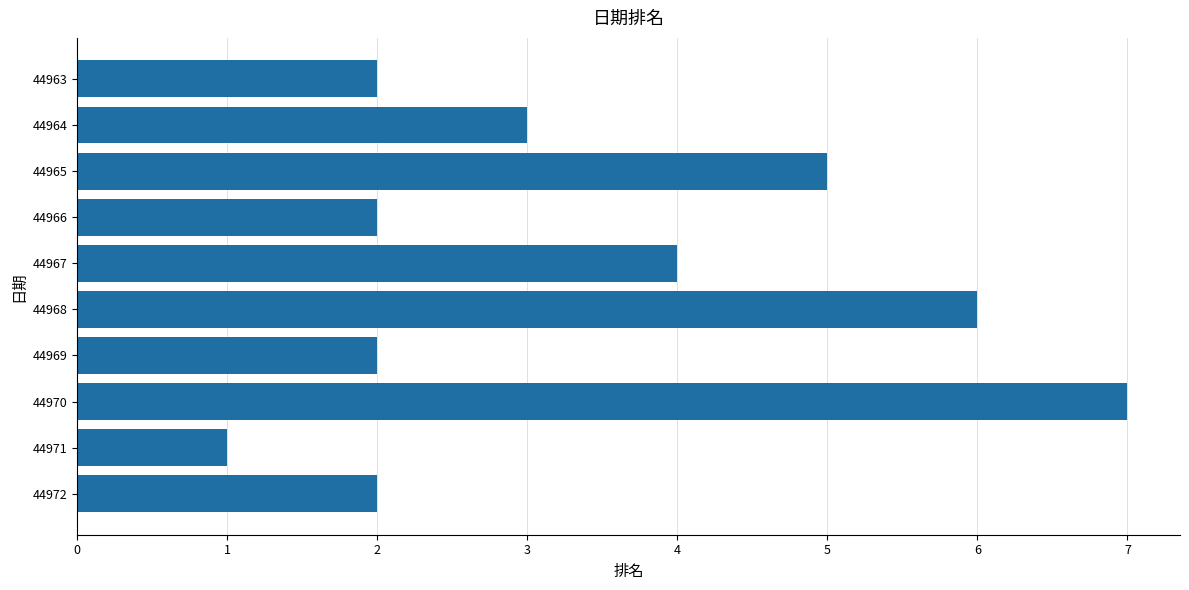

What is the change in value from 44965 to 44971?

-4